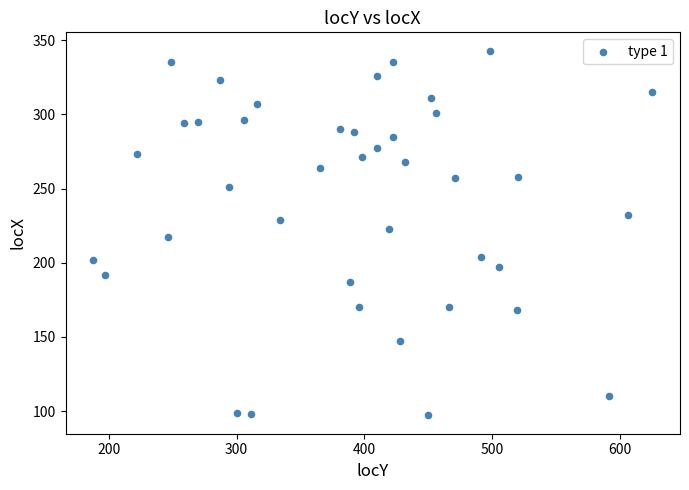

What is the range of X values (max minus min)?

437